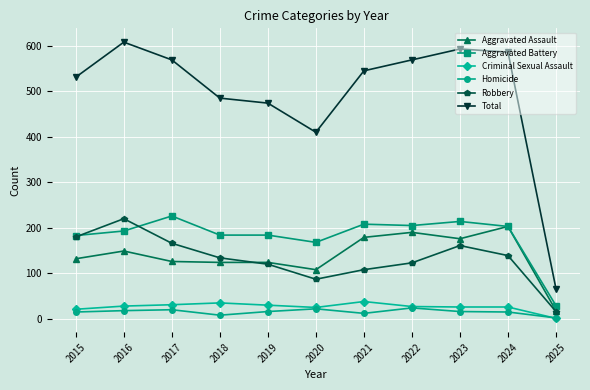

What is the sum of all Aggravated Battery values?

1997